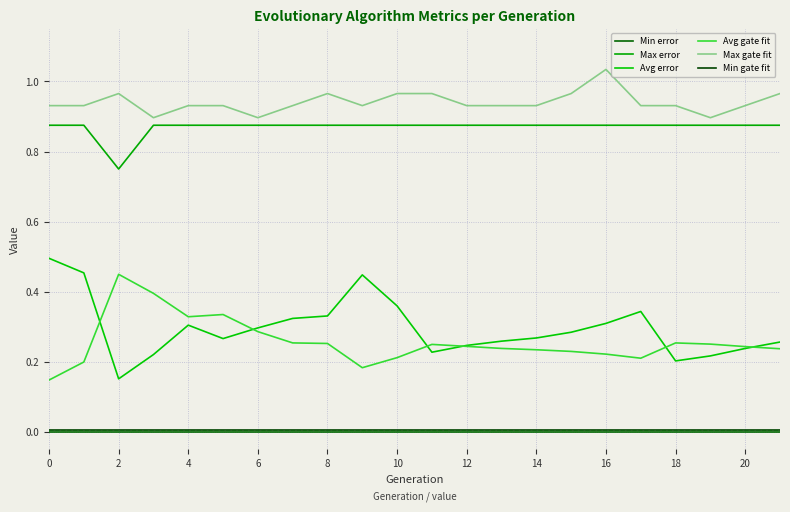

What is the greatest value displayed?

1.0